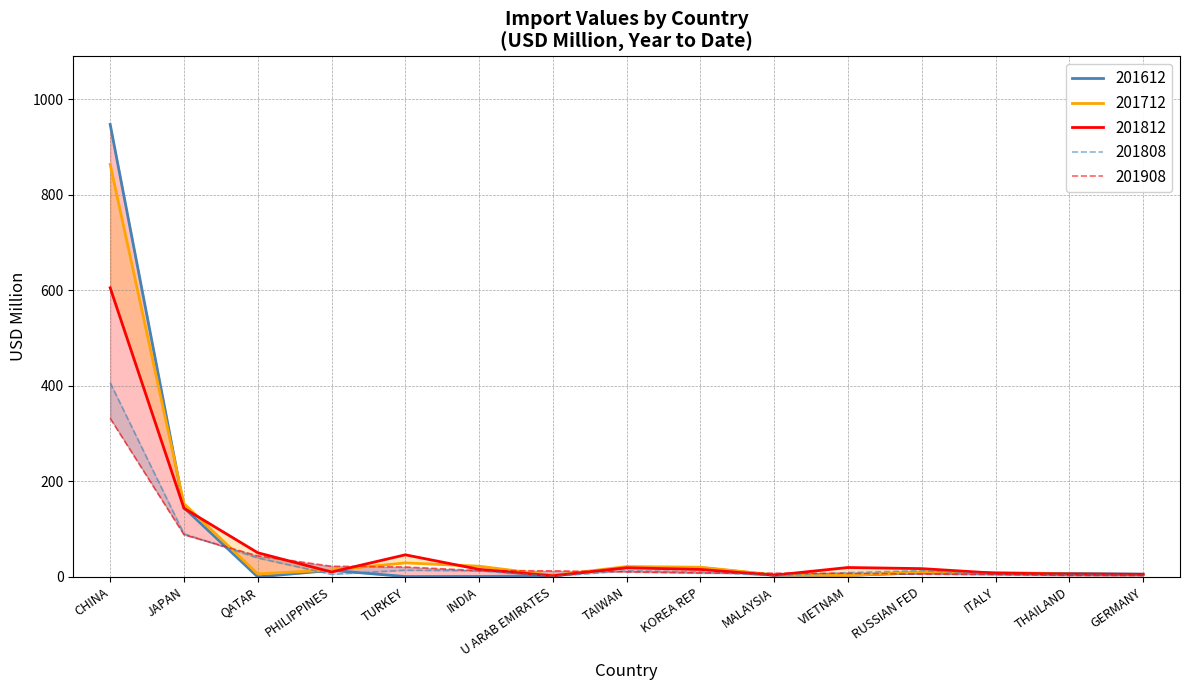

Which series has the largest total across all categories?

201612